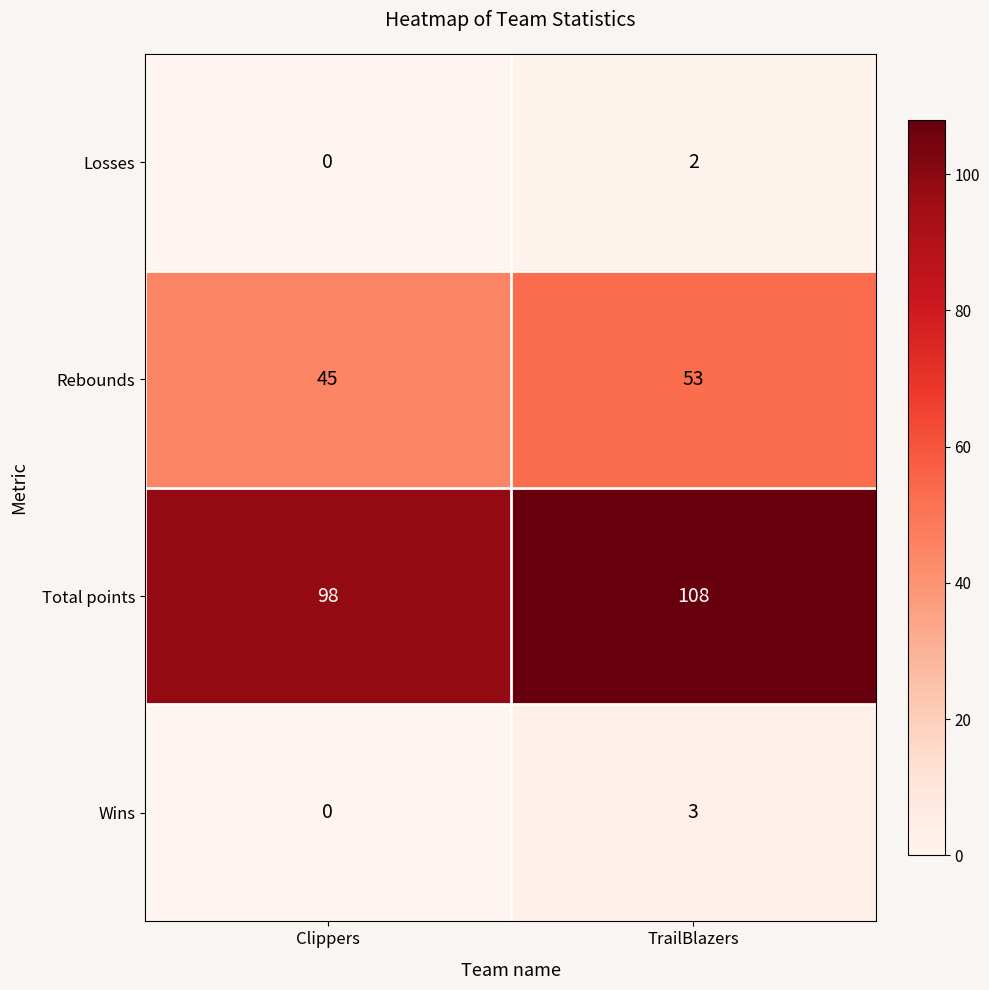

Reading left to right, extract all data points from this chart.

Losses: Clippers=0	TrailBlazers=2
Rebounds: Clippers=45	TrailBlazers=53
Total points: Clippers=98	TrailBlazers=108
Wins: Clippers=0	TrailBlazers=3